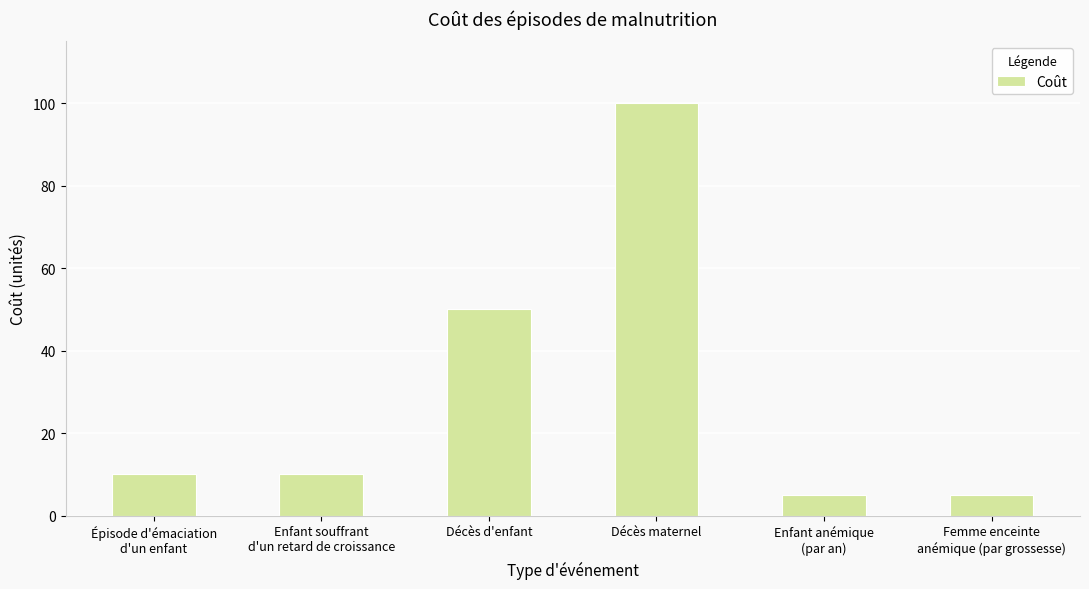

How many series are shown in this chart?

1